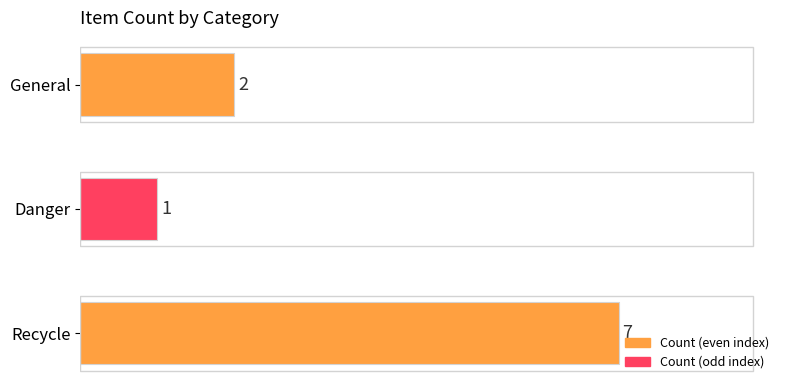

How many data points are less than 2?

1